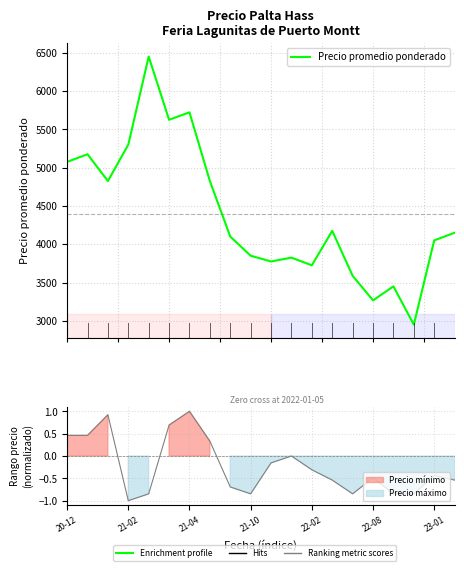

Reading left to right, what are all the values shown in this chart?

5075	5175	4825	5300	6450	5625	5722	4825	4100	3850	3775	3825	3725	4175	3588	3267	3450	2950	4050	4150